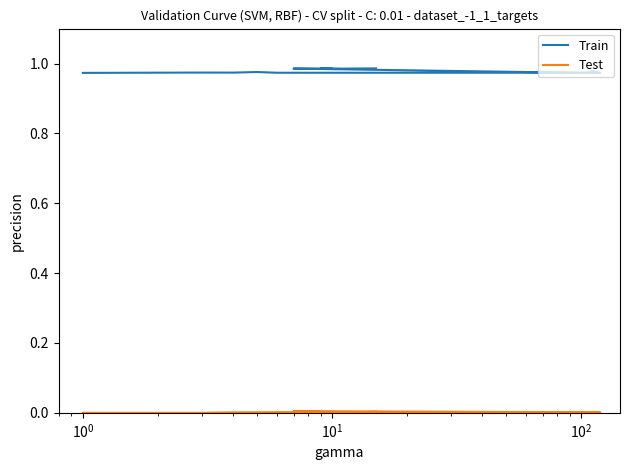

Reading left to right, transcribe all the data shown in this chart.

Train: 1.0	1.0	1.0	1.0	1.0	1.0	1.0	1.0	1.0	1.0	1.0	1.0	1.0	1.0	1.0	1.0	1.0
Test: 0.0	0.0	0.0	0.0	0.0	0.0	0.0	0.0	0.0	0.0	0.0	0.0	0.0	0.0	0.0	0.0	0.0